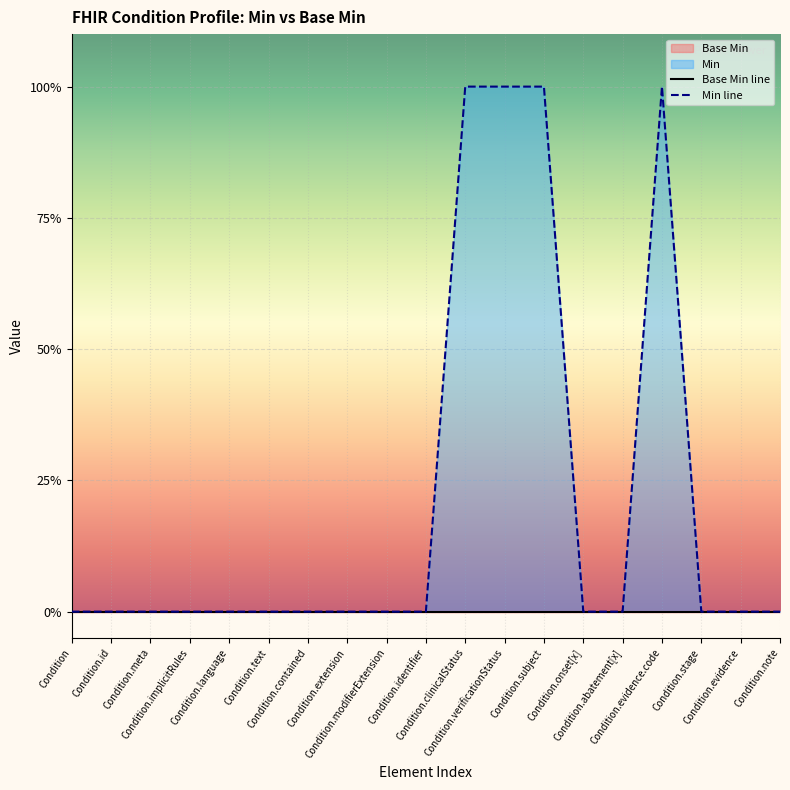

List the series in order of their peak value, highest first.

Min line, Base Min line